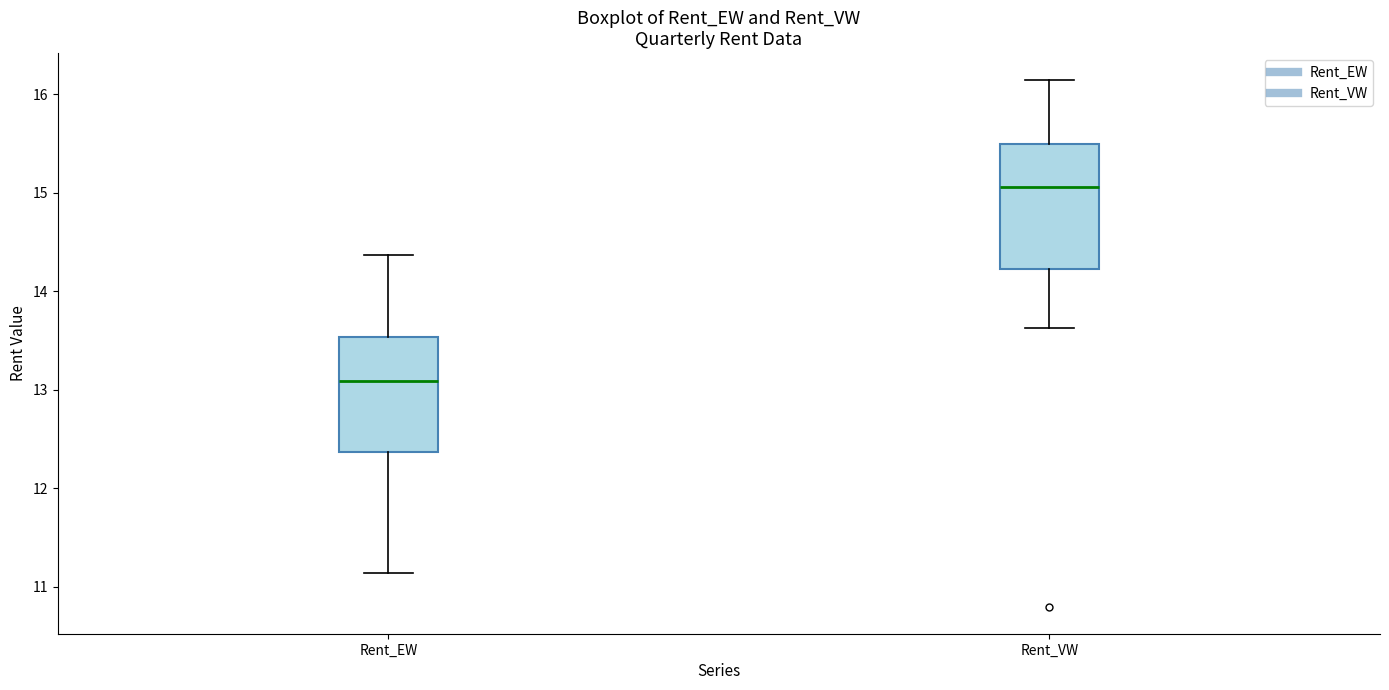

Where is the lower edge of the box for Rent_EW on the y-axis? The values are not printed on the chart, so give them approximately, as read against the axis.

12.4